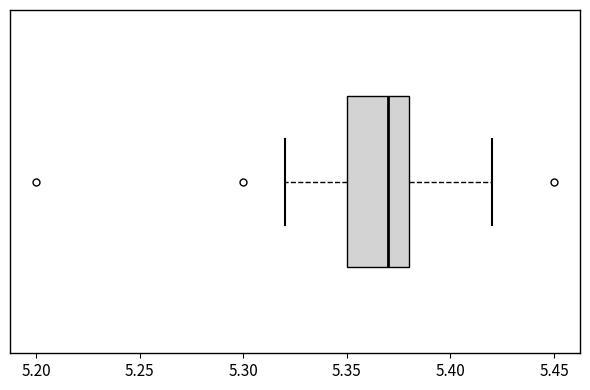

Read this box plot against the x-axis: the position of the median line, the range covered by the box, and the ends of both whiskers. The values are not printed on the chart, so give them approximately, as read against the axis.

median 5.37, box 5.35 to 5.38, whiskers 5.32 to 5.42